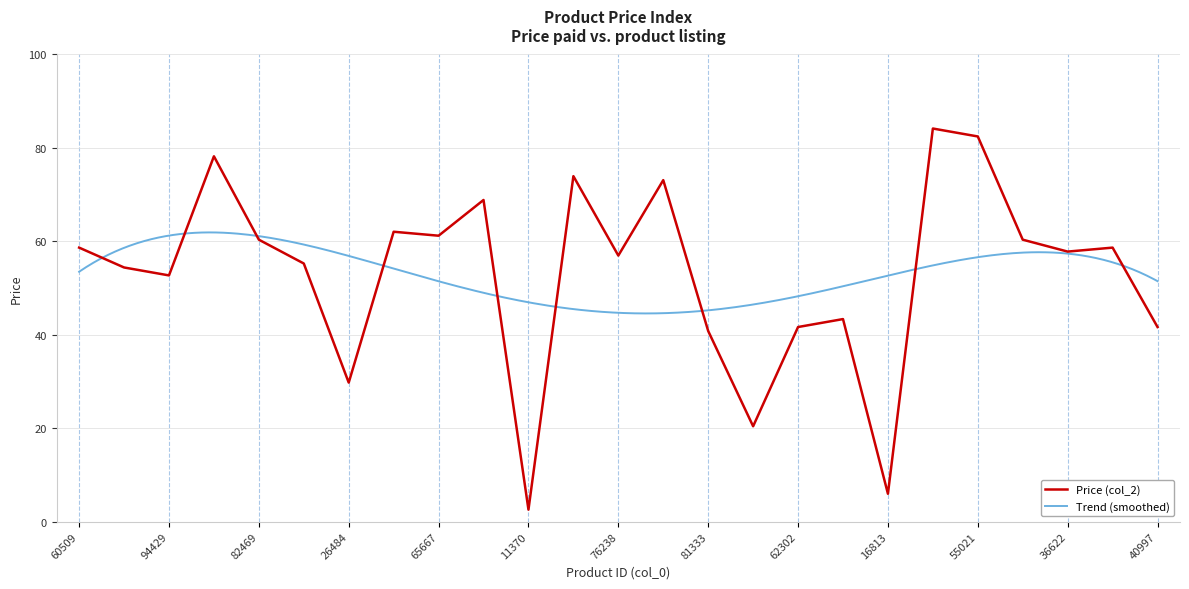

The value of Price (col_2) at 65667 is 61.2. True or false?

True